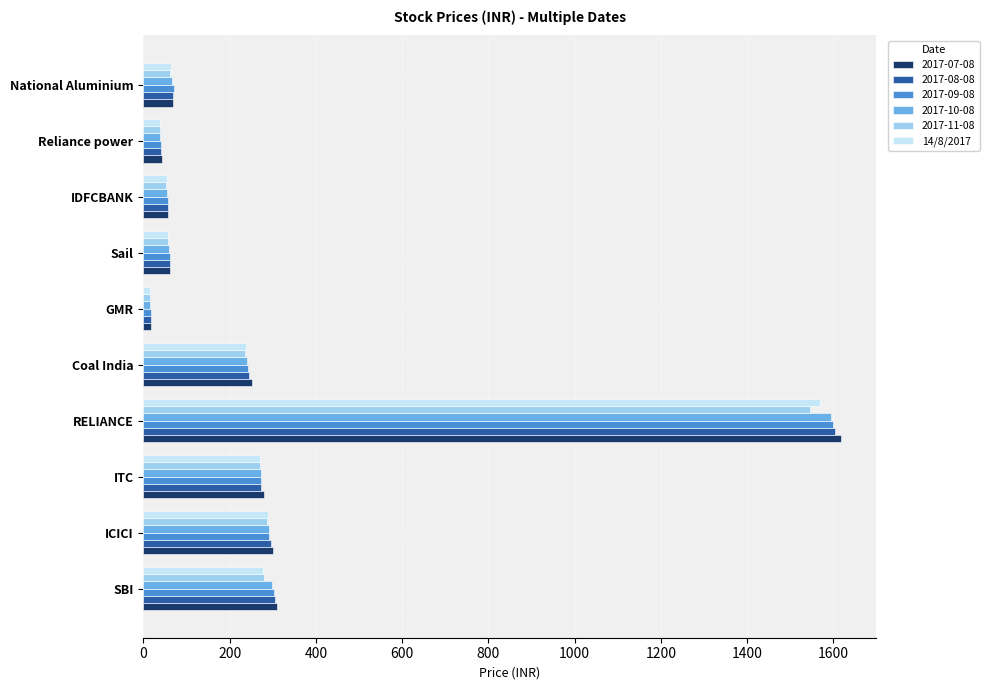

At which category does the chart reach its peak across all series?

RELIANCE